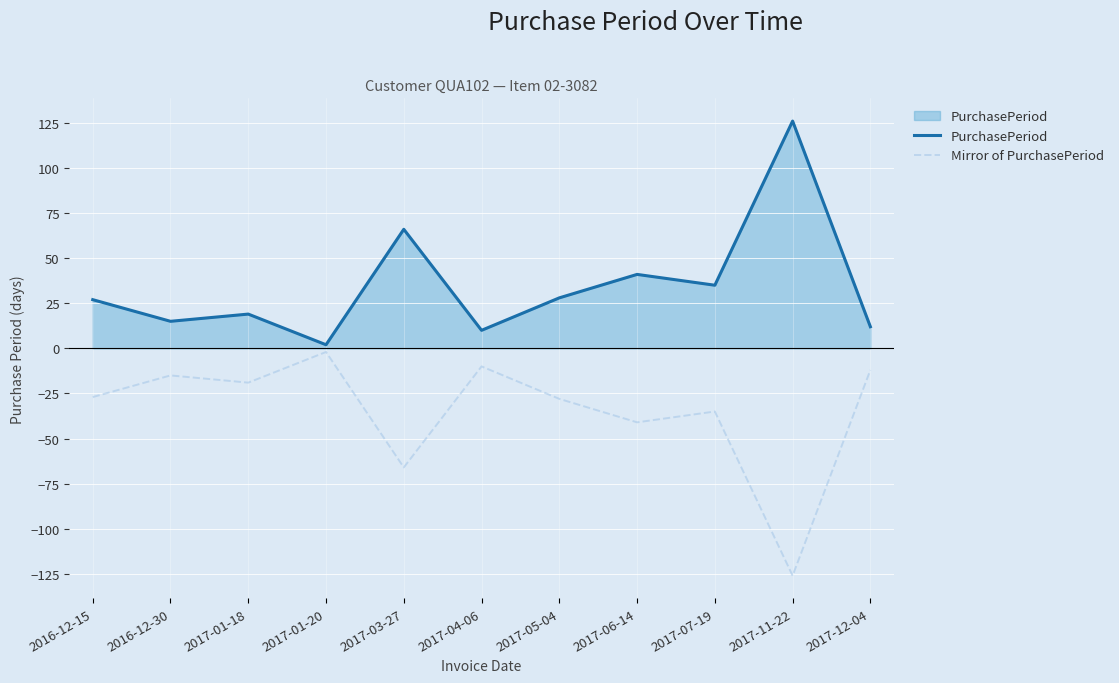

Rank the series by their average value, from highest to lowest.

PurchasePeriod, Mirror of PurchasePeriod